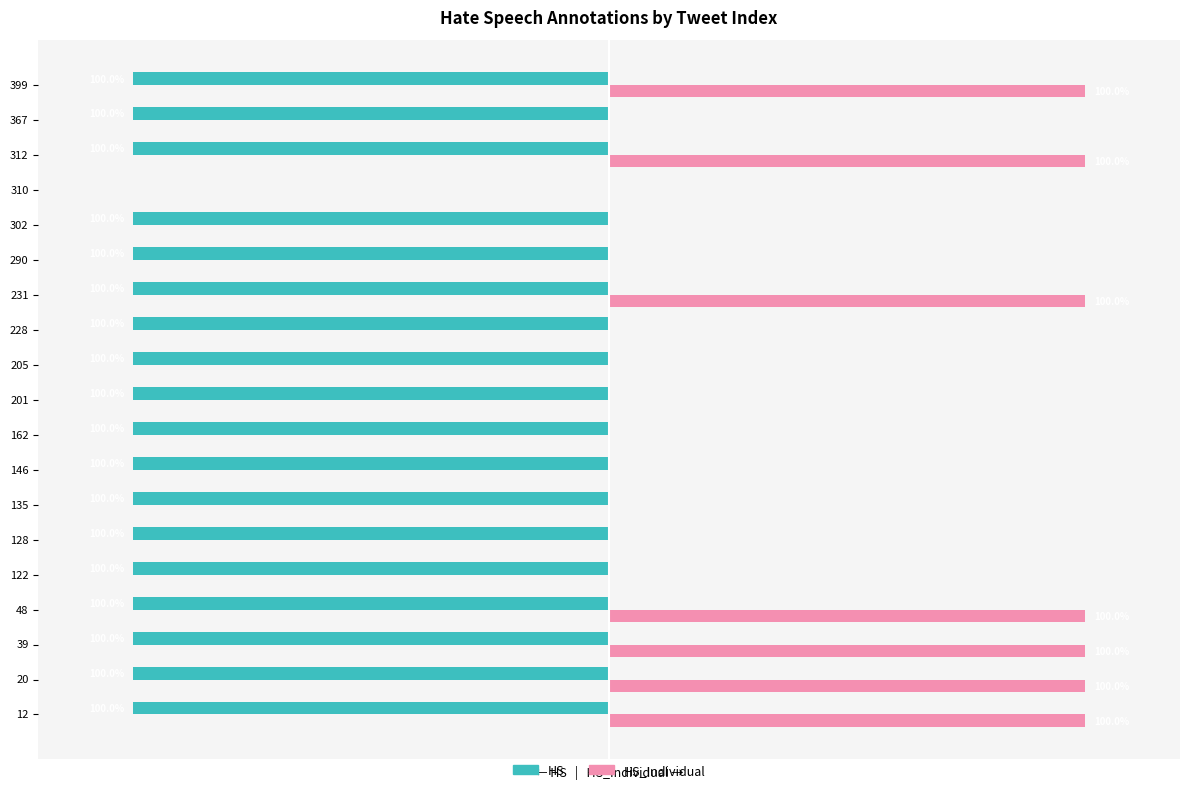

Between 12 and 367, which series saw the biggest shift?

HS_Individual